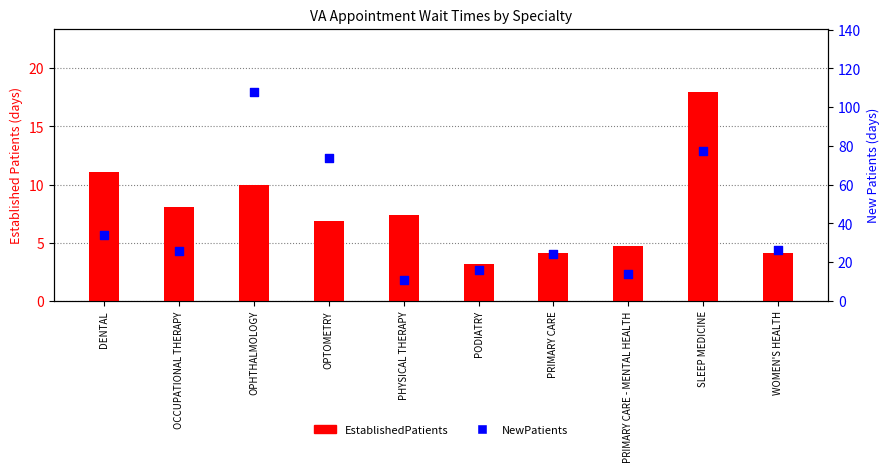

Is the value of NewPatients at PRIMARY CARE - MENTAL HEALTH greater than the value of EstablishedPatients at DENTAL?

Yes